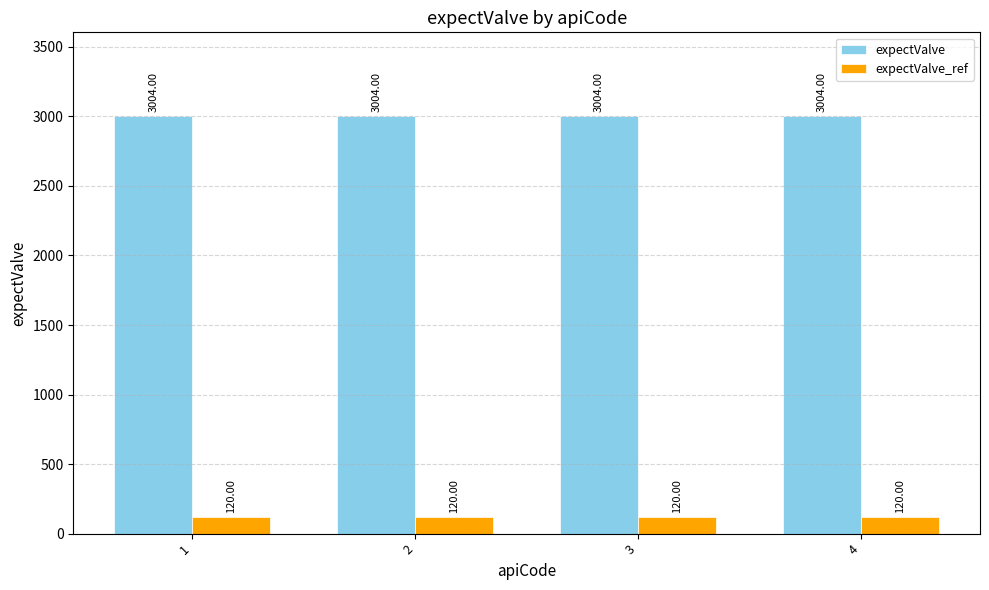

Reading left to right, extract all data points from this chart.

expectValve: 1=3004	2=3004	3=3004	4=3004
expectValve_ref: 1=120	2=120	3=120	4=120